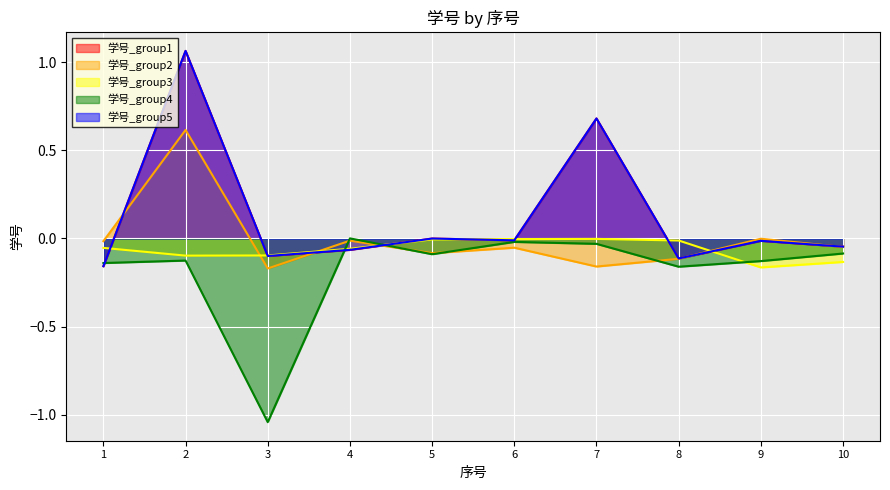

Read the 学号_group4 value at 2.

-0.1